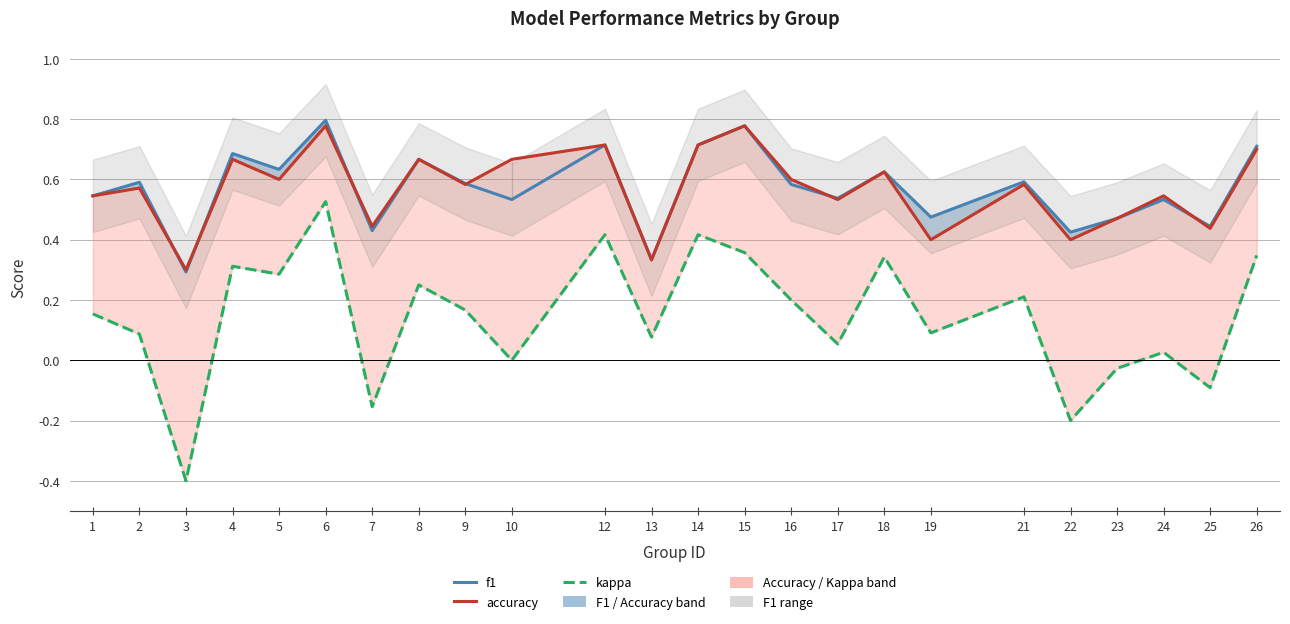

Reading left to right, what are all the values shown in this chart?

f1: 1=0.5	2=0.6	3=0.3	4=0.7	5=0.6	6=0.8	7=0.4	8=0.7	9=0.6	10=0.5	12=0.7	13=0.3	14=0.7	15=0.8	16=0.6	17=0.5	18=0.6	19=0.5	21=0.6	22=0.4	23=0.5	24=0.5	25=0.4	26=0.7
accuracy: 1=0.5	2=0.6	3=0.3	4=0.7	5=0.6	6=0.8	7=0.4	8=0.7	9=0.6	10=0.7	12=0.7	13=0.3	14=0.7	15=0.8	16=0.6	17=0.5	18=0.6	19=0.4	21=0.6	22=0.4	23=0.5	24=0.5	25=0.4	26=0.7
kappa: 1=0.2	2=0.1	3=-0.4	4=0.3	5=0.3	6=0.5	7=-0.2	8=0.2	9=0.2	10=0.0	12=0.4	13=0.1	14=0.4	15=0.4	16=0.2	17=0.1	18=0.3	19=0.1	21=0.2	22=-0.2	23=-0.0	24=0.0	25=-0.1	26=0.3